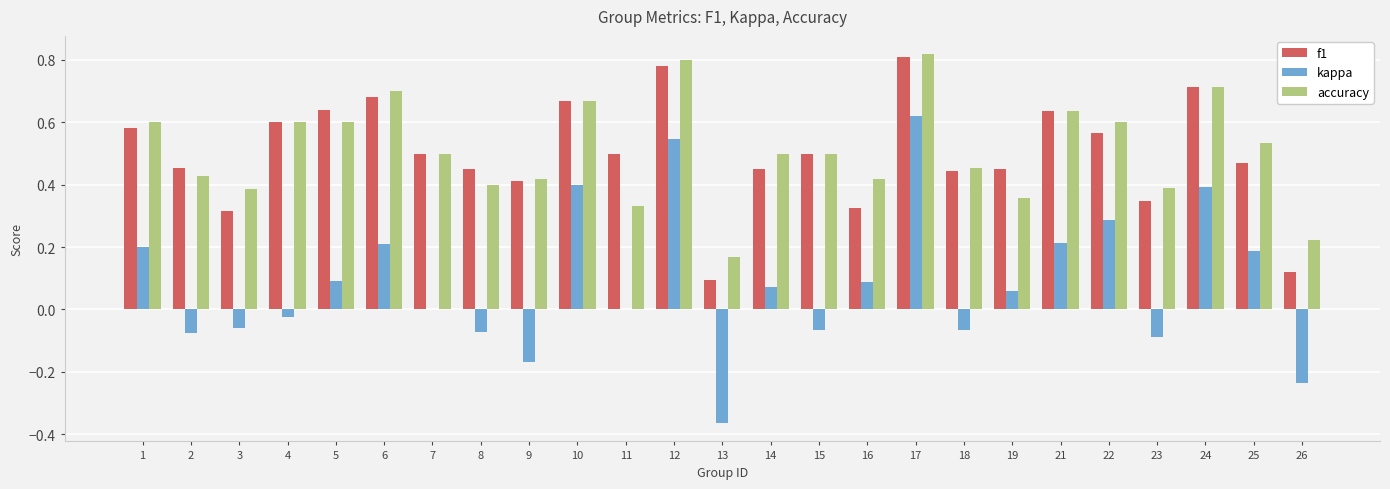

What is the total value across all series at 7?

1.0